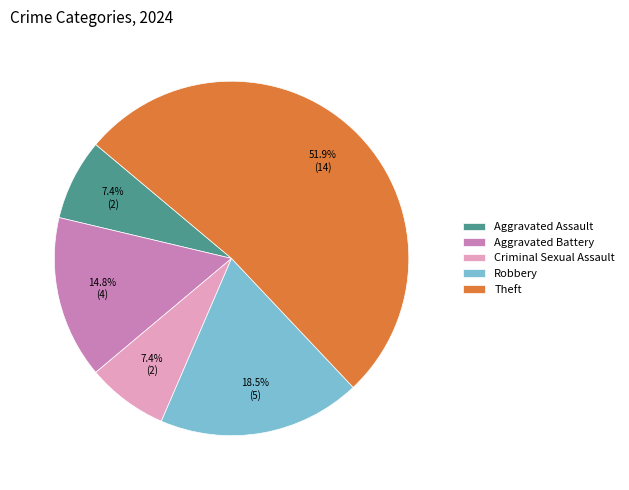

What is the largest slice in the pie chart?

Theft